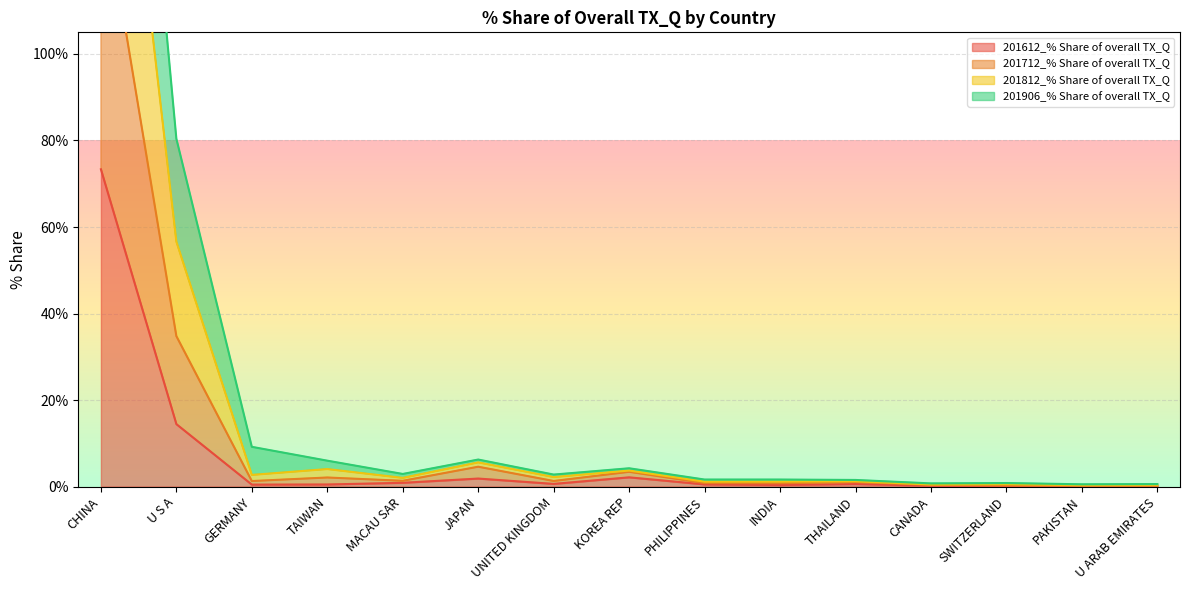

At how many categories does at least one series exceed 228?

1